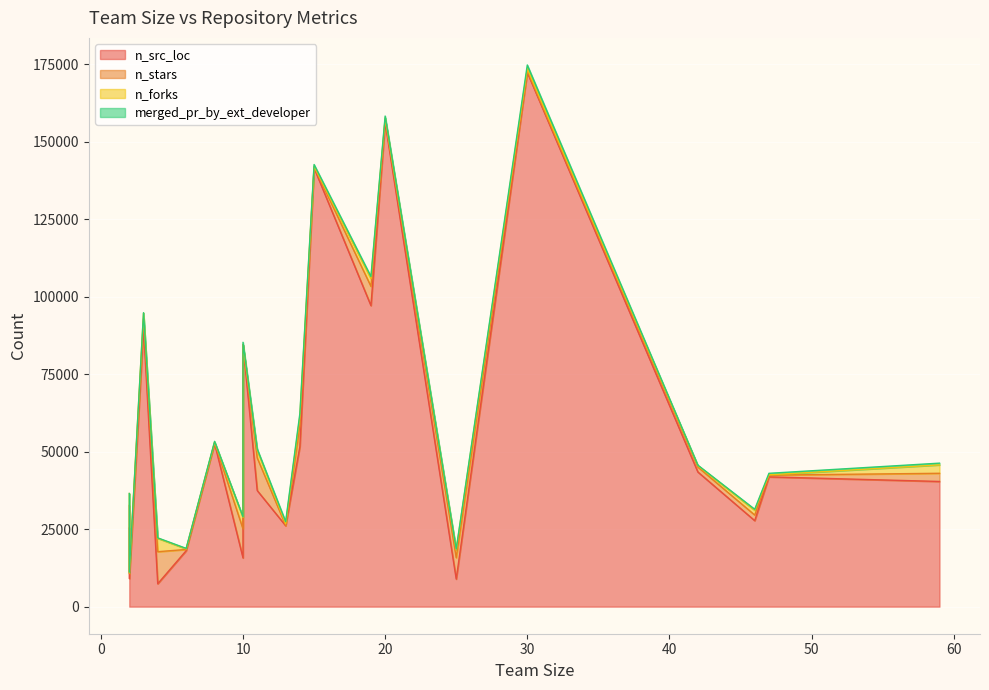

What is the total value across all series at 3?

94846